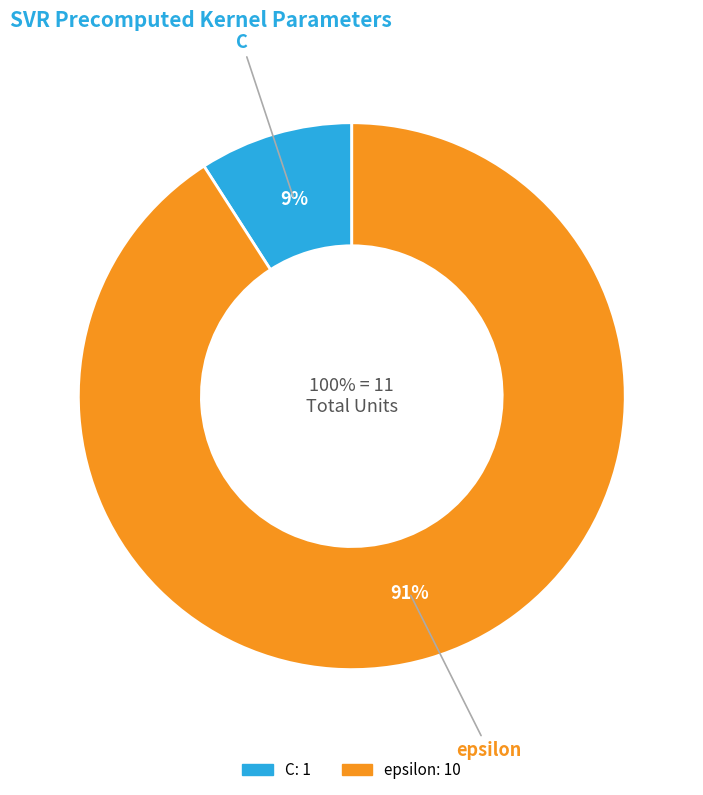

Between C and epsilon, which is larger?

epsilon